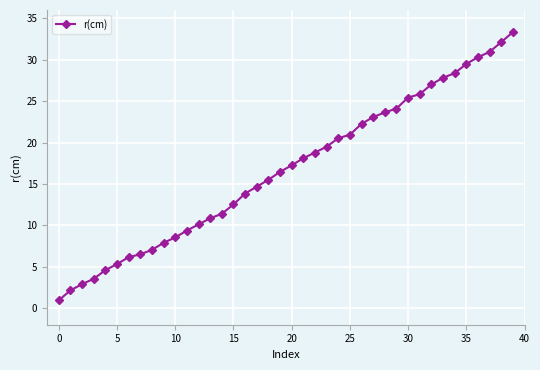

What is the difference between the maximum and minimum values?

32.4